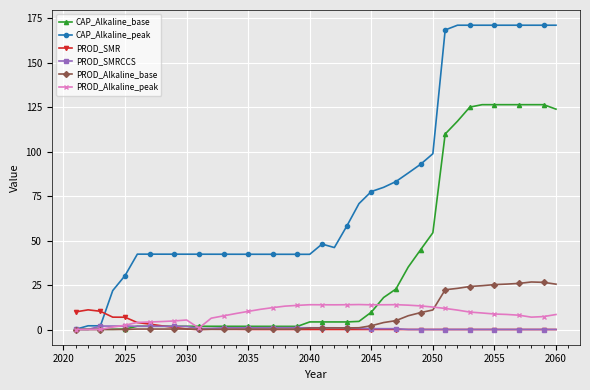

True or false: PROD_SMR and CAP_Alkaline_peak cross at least once.

True